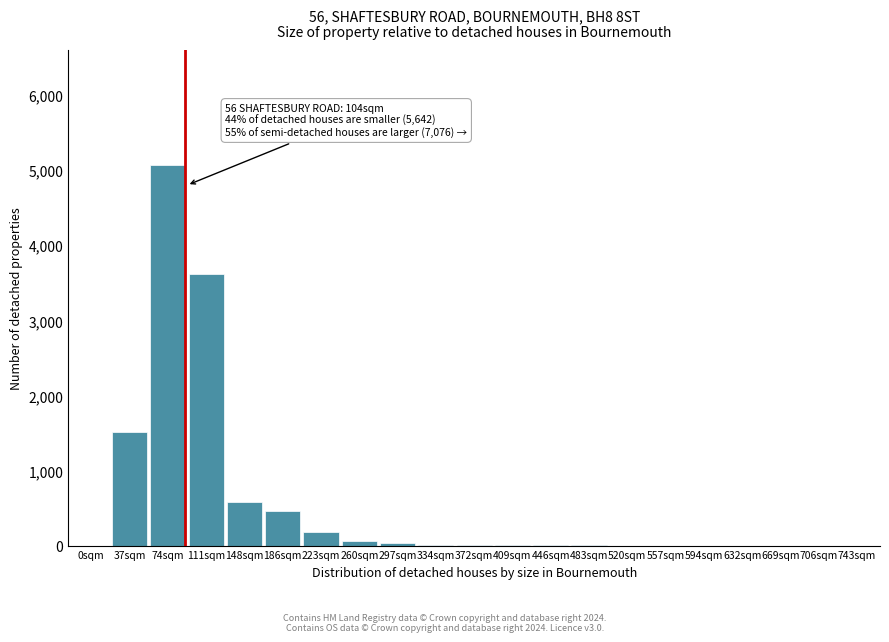

The value at 0sqm is 0. True or false?

True